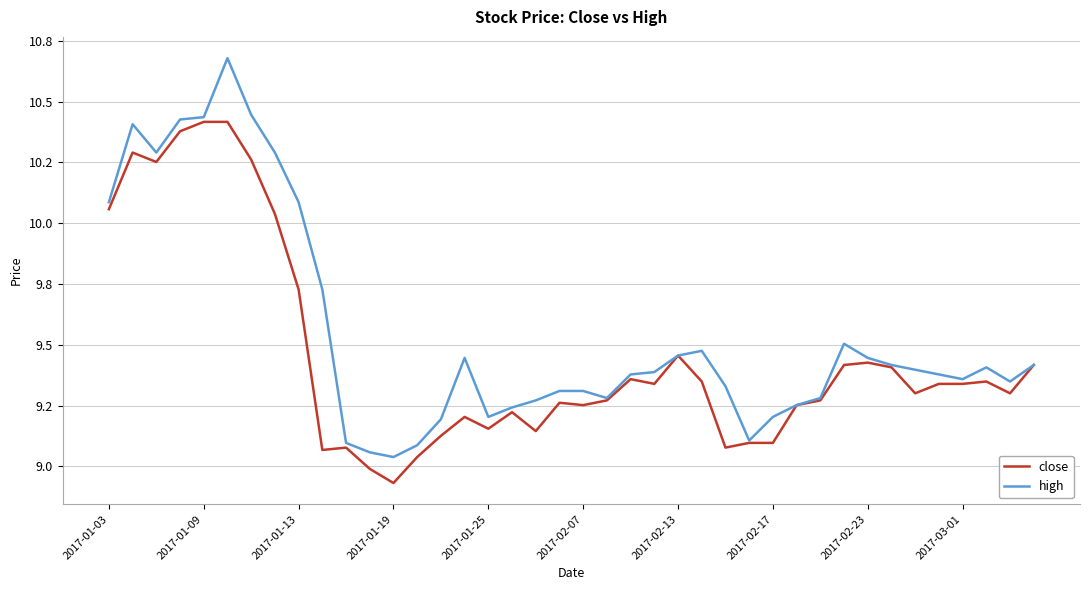

Does the chart display data point markers on the line(s)?

No